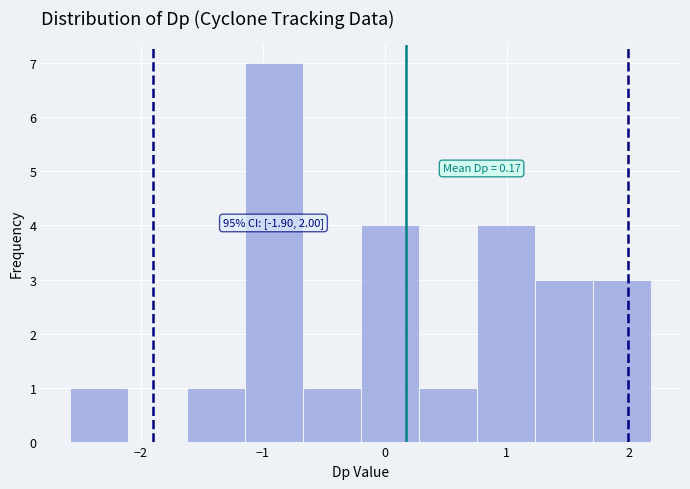

Over which range of the x-axis is the bar tallest?

-1.1 to -0.7